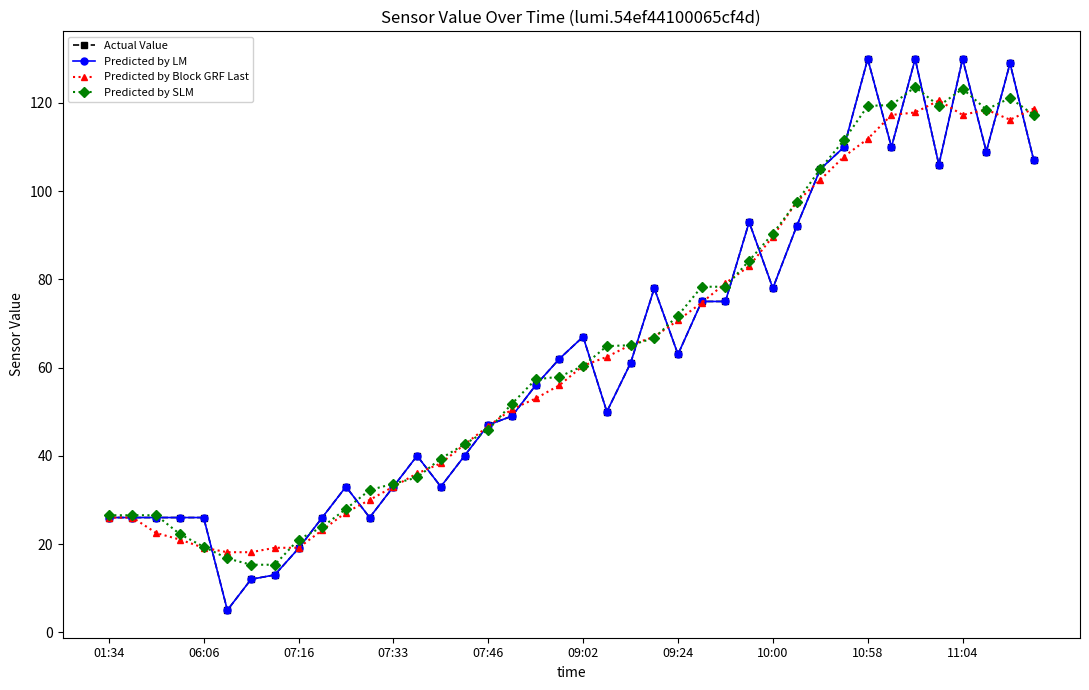

At which category is the sum across all series the highest?

34